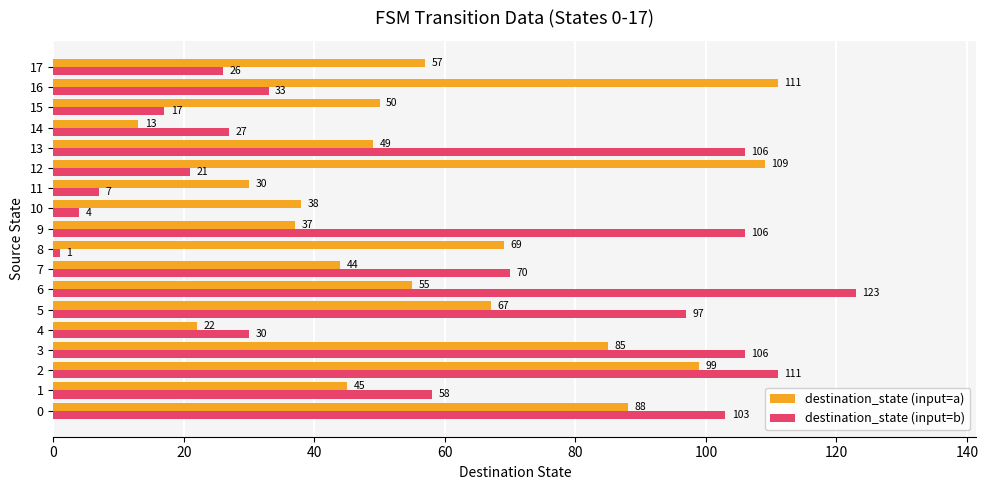

What is the average value of the destination_state (input=b) series?

58